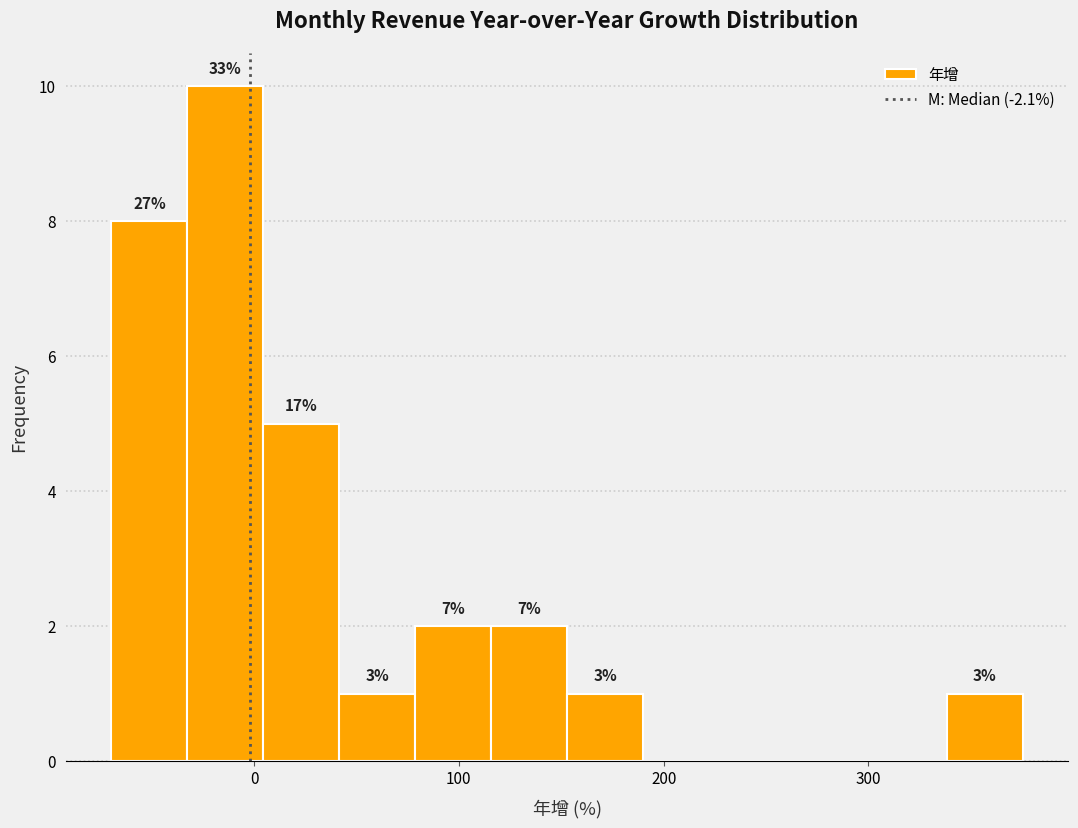

Around what value on the x-axis is the tallest bar? Give the approximate position of its centre, as read against the axis.

-10